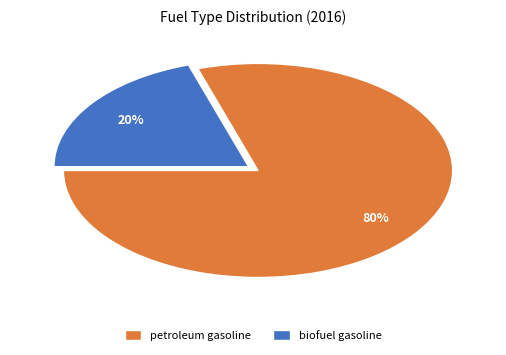

Rank the categories by value from lowest to highest.

biofuel gasoline, petroleum gasoline